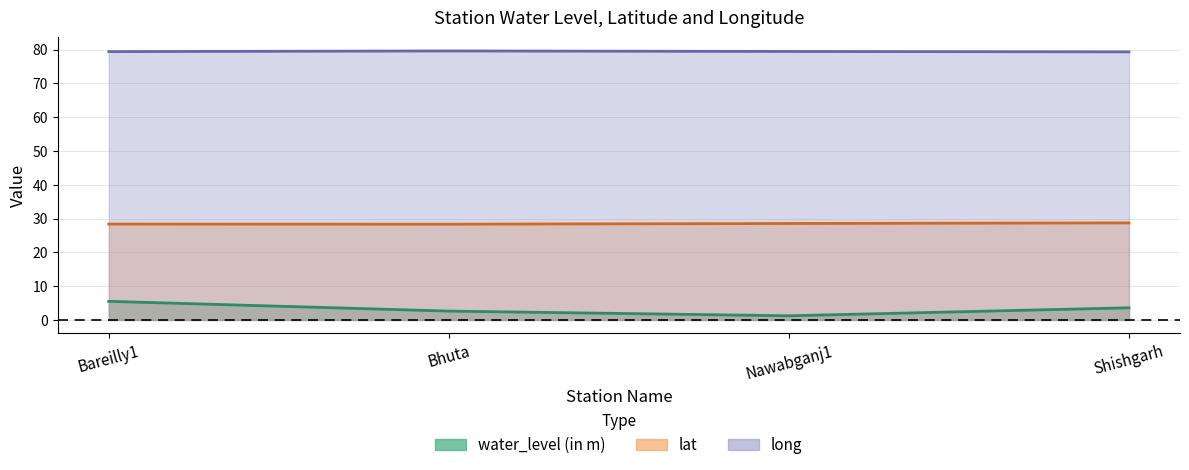

The value of lat at Bareilly1 is 10.8. True or false?

False